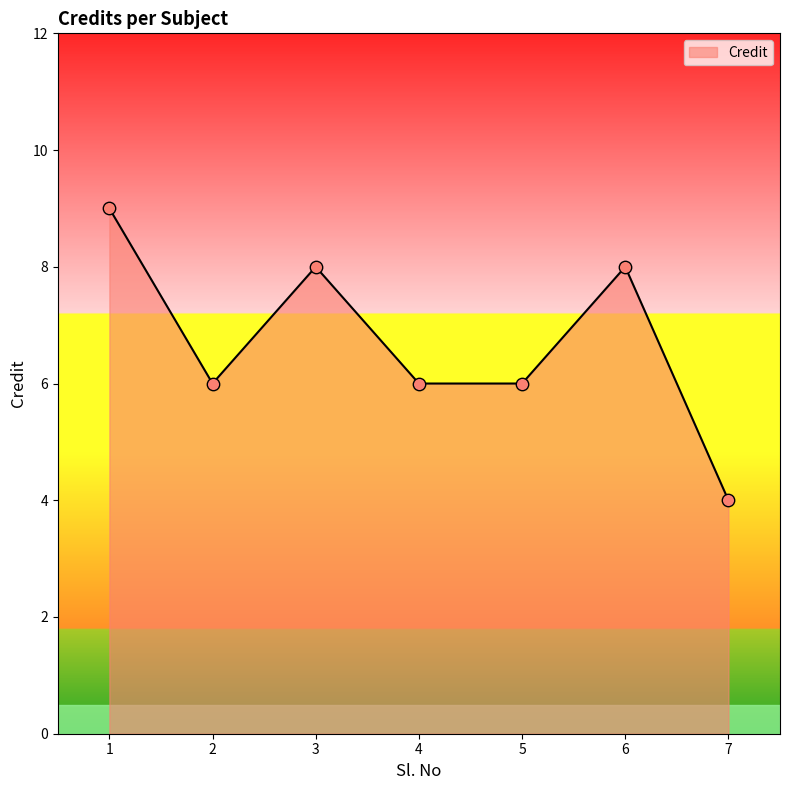

What is the change in value from 1 to 4?

-3